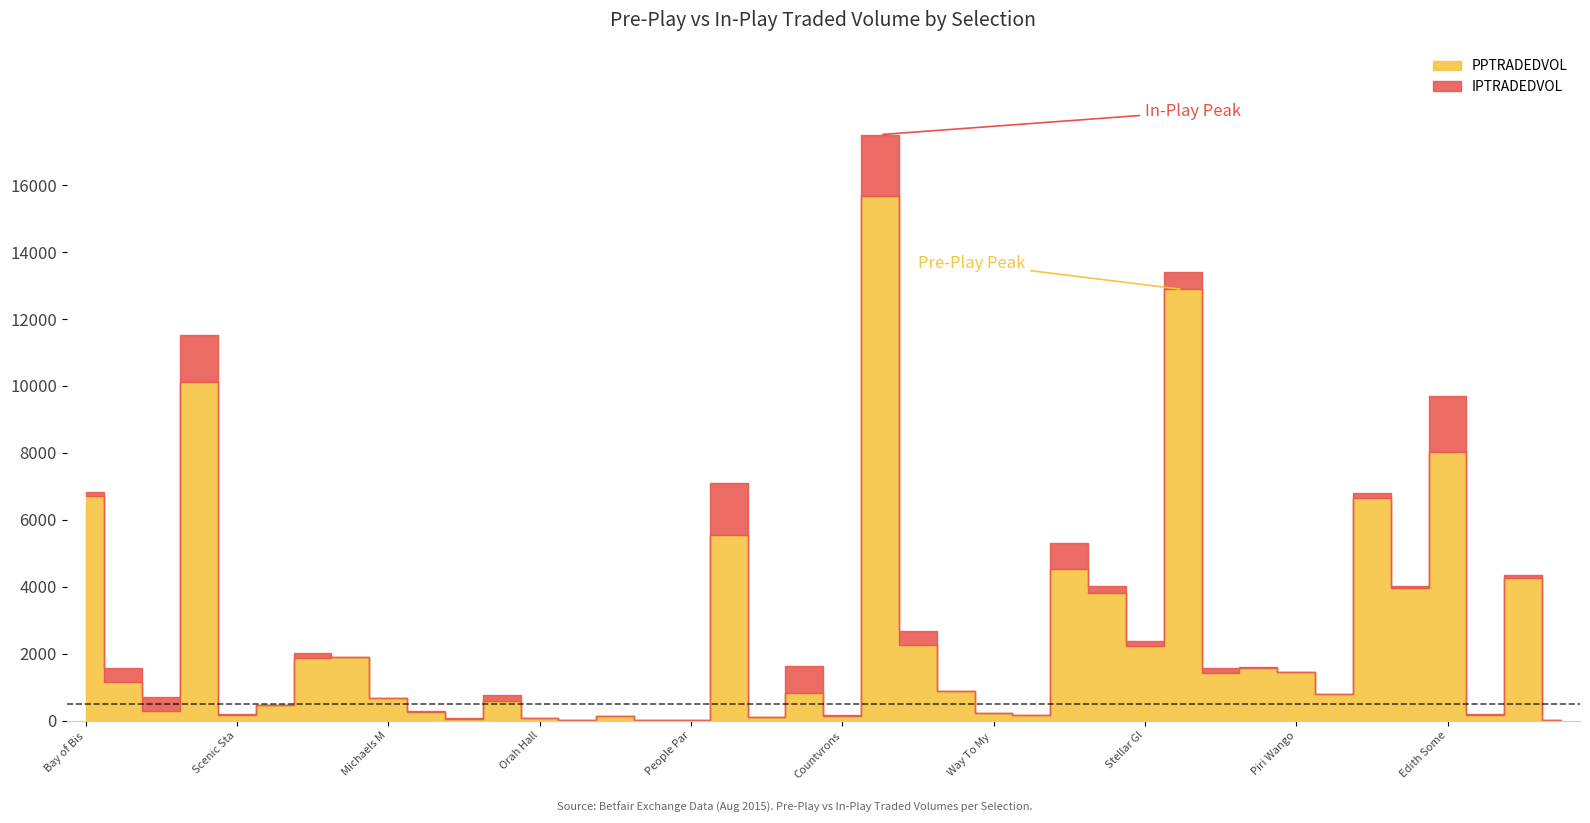

What are all the series names shown in the legend?

PPTRADEDVOL, IPTRADEDVOL